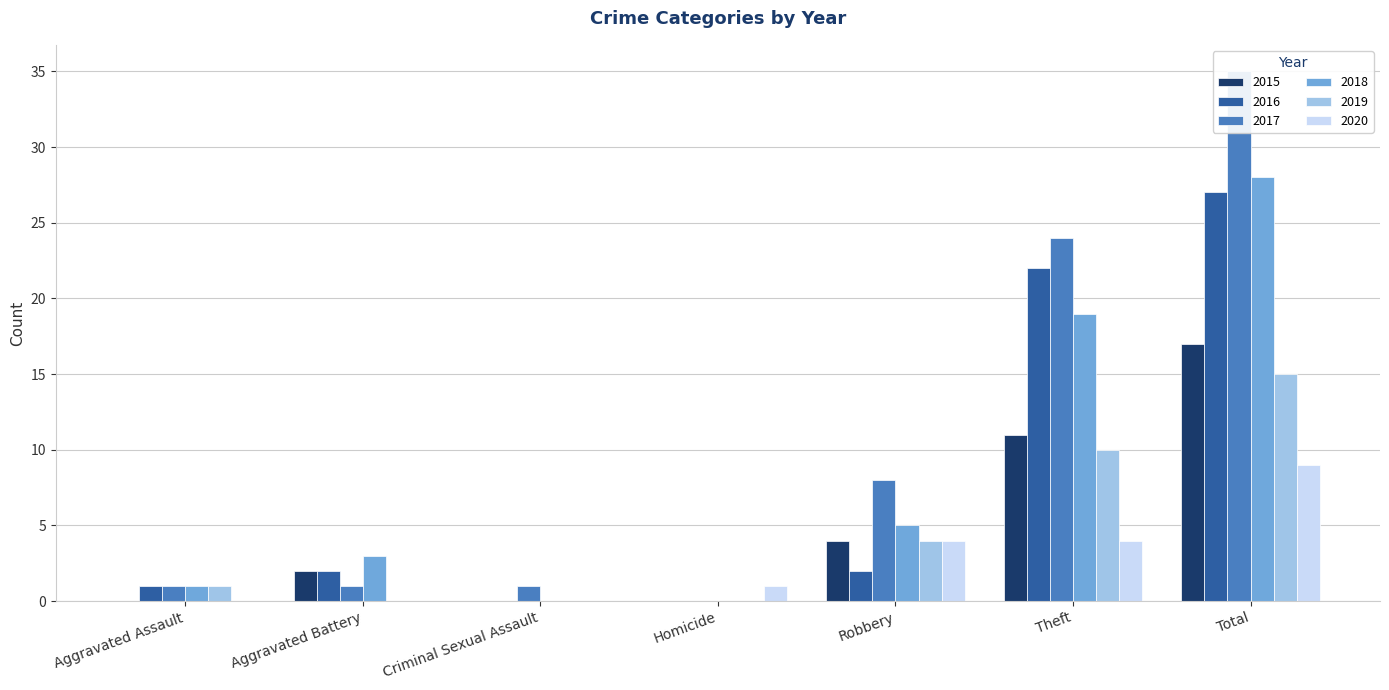

How many series are shown in this chart?

6